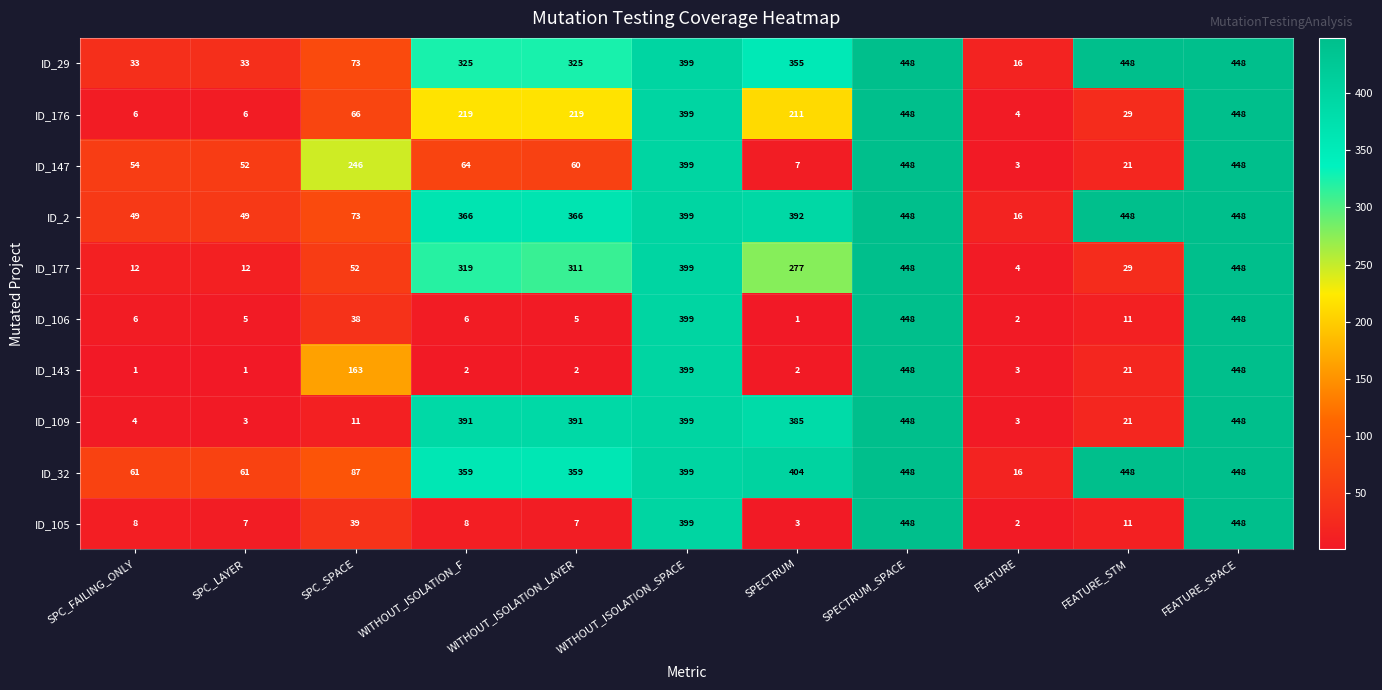

What is the total value across all series at SPC_FAILING_ONLY?

234